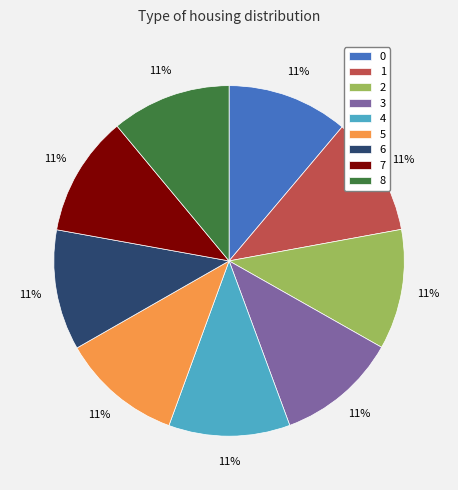

Count the number of slices in the pie.

9